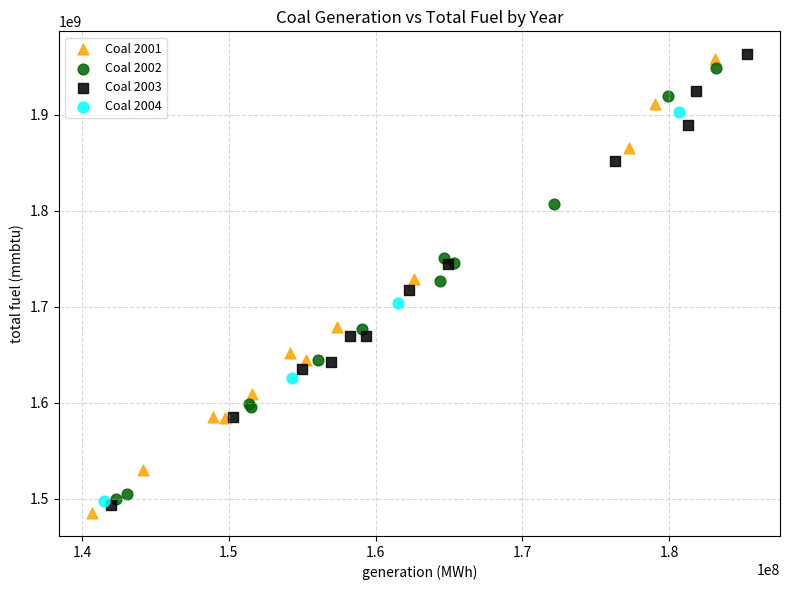

Which series has the largest Y range (max minus min)?

Coal 2001